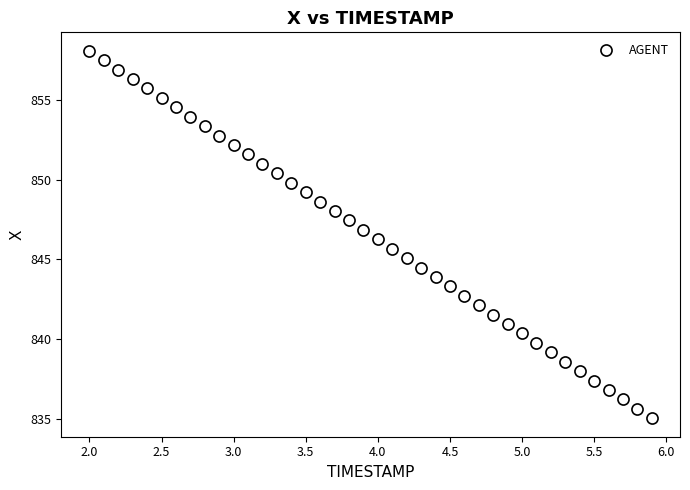

What is the range of Y values (max minus min)?

23.1